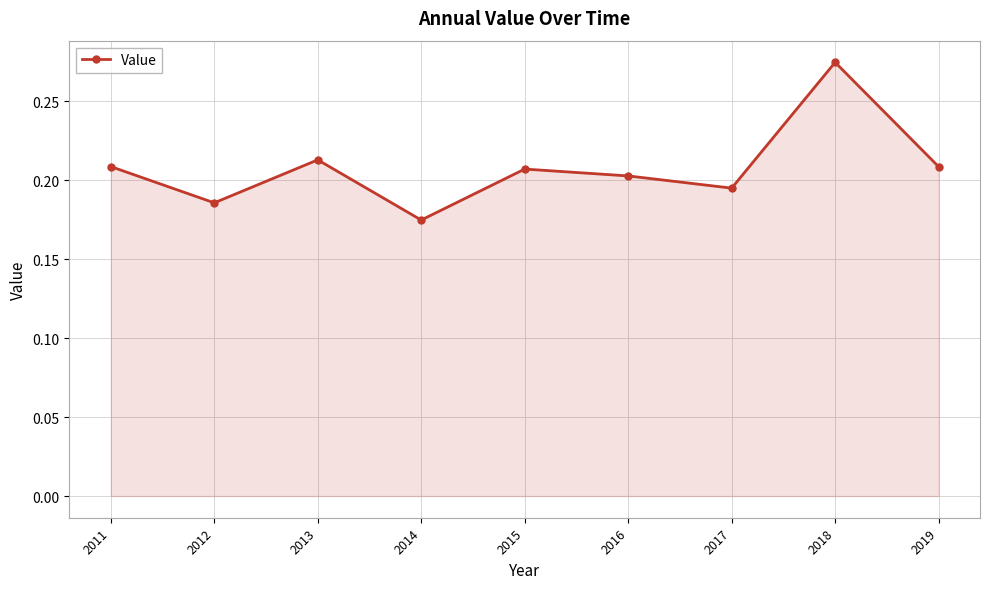

The chart shows a value of 0.2 at 2014. True or false?

True